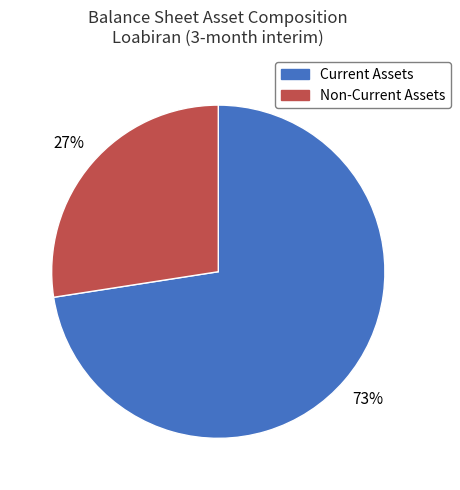

Which has a higher value, Current Assets or Non-Current Assets?

Current Assets